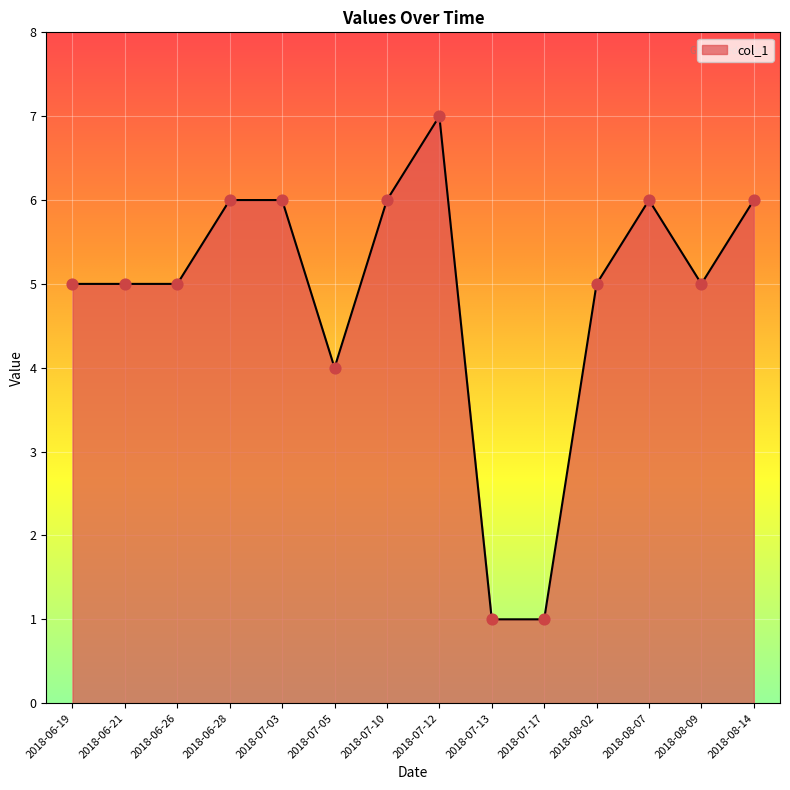

What is the ratio of the value at 2018-07-13 to the value at 2018-07-12?

0.1